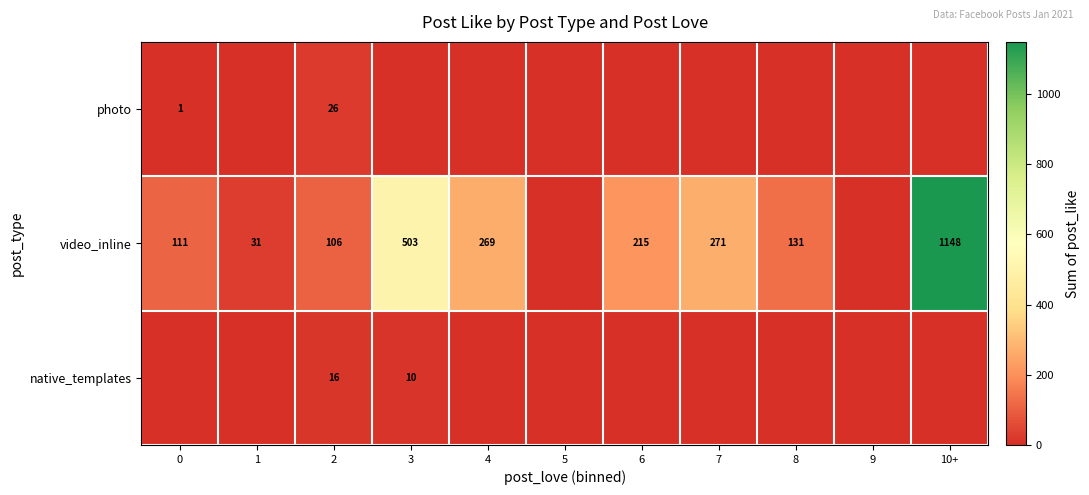

The value of photo at 0 is 1. True or false?

True